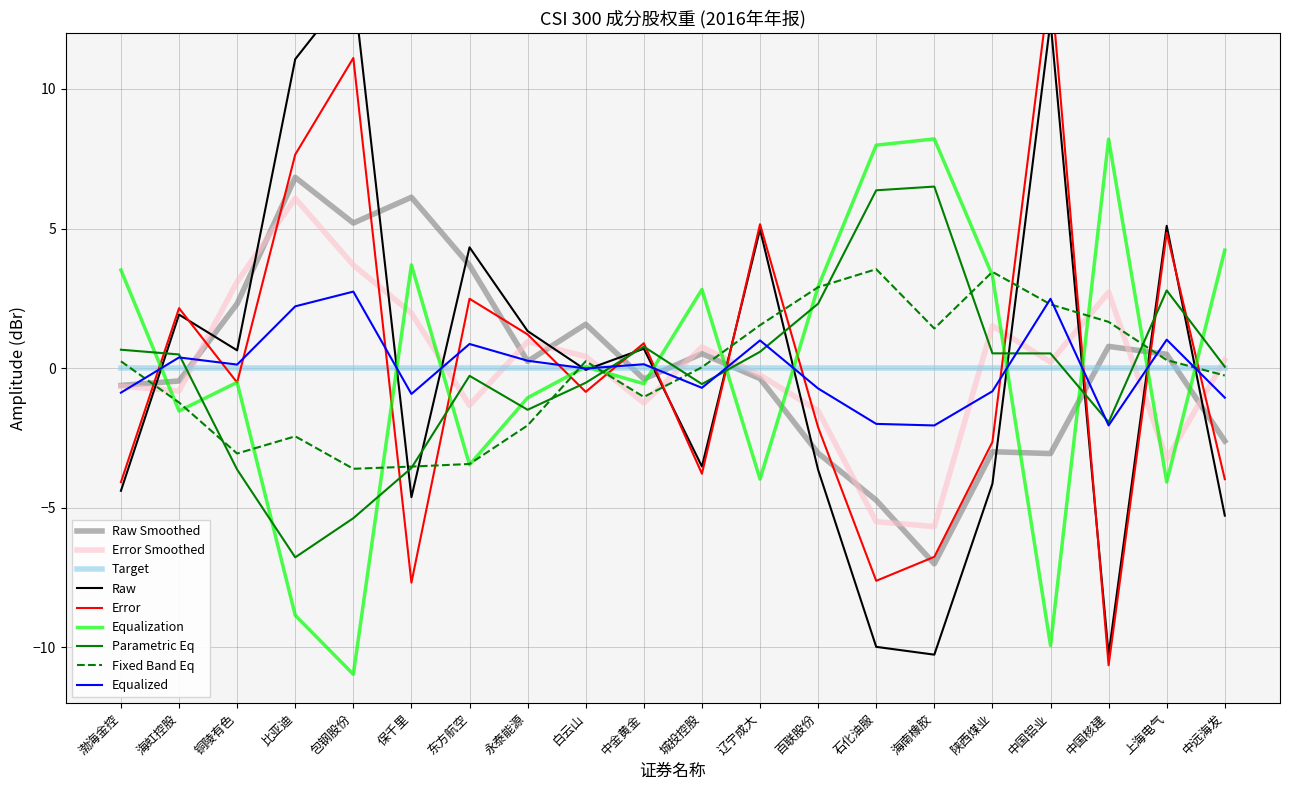

What is the minimum value for Fixed Band Eq?

-3.6